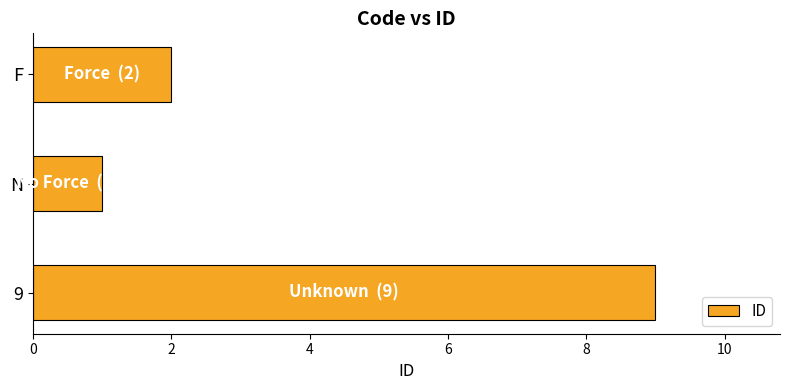

What is the value of the 3rd bar from the top?

9